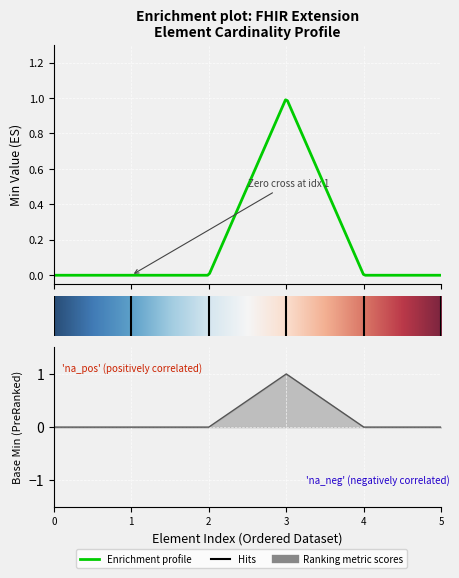

How many positive values are there?

1